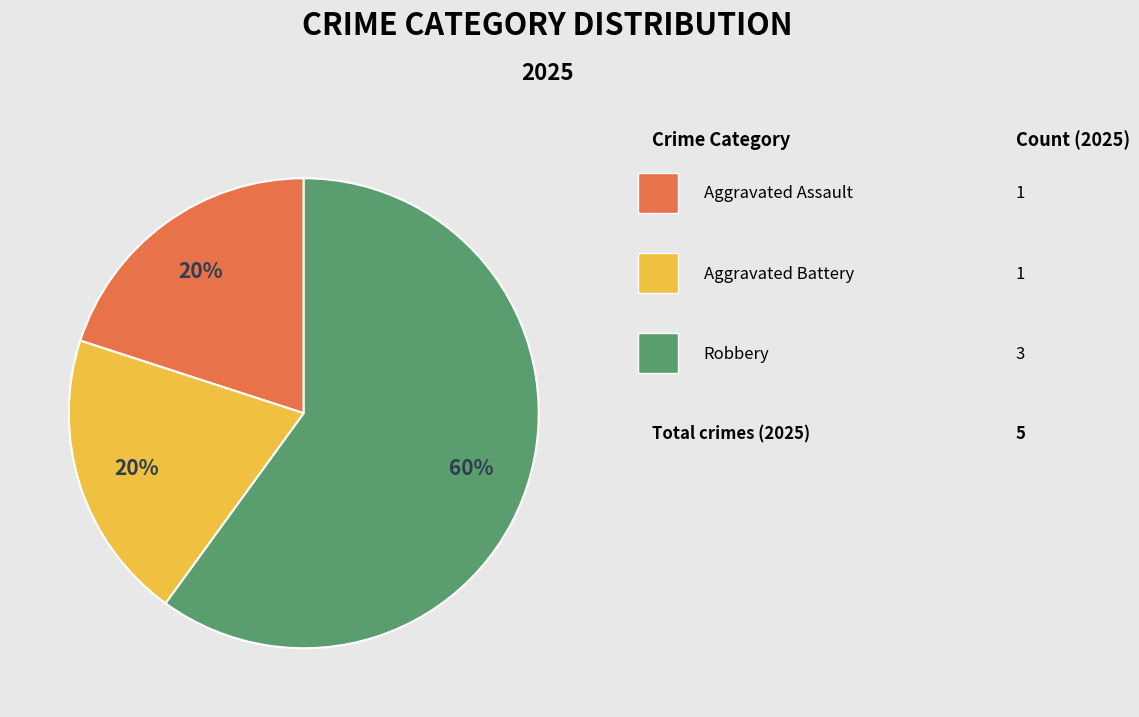

Is there any slice that represents more than half of the pie?

Yes